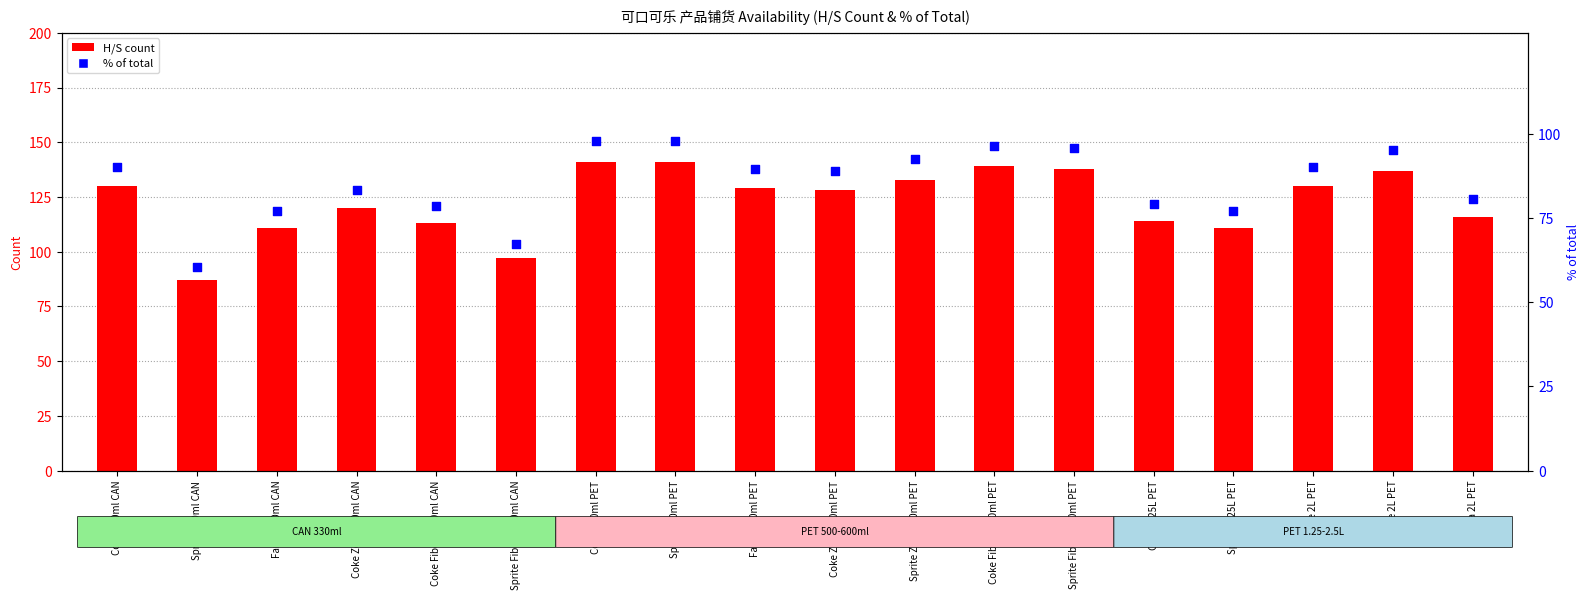

At which category is the sum across all series the highest?

Coke 500ml PET